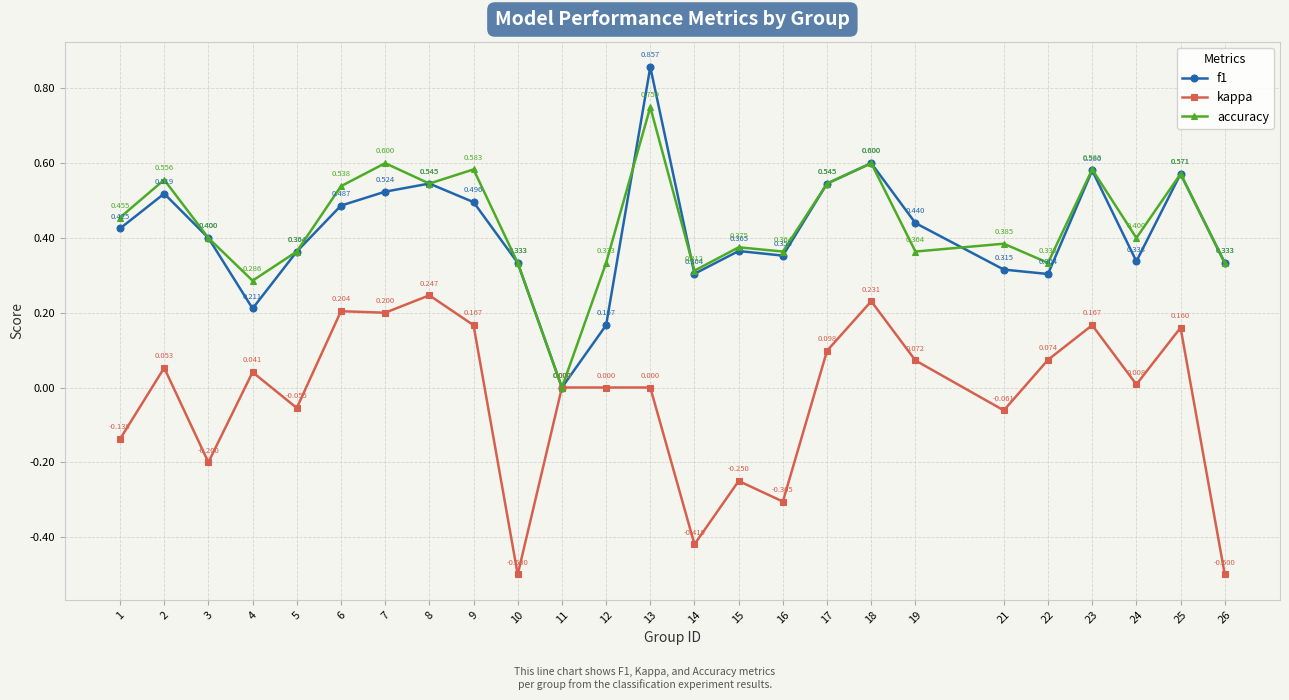

Does the chart display data point markers on the line(s)?

Yes